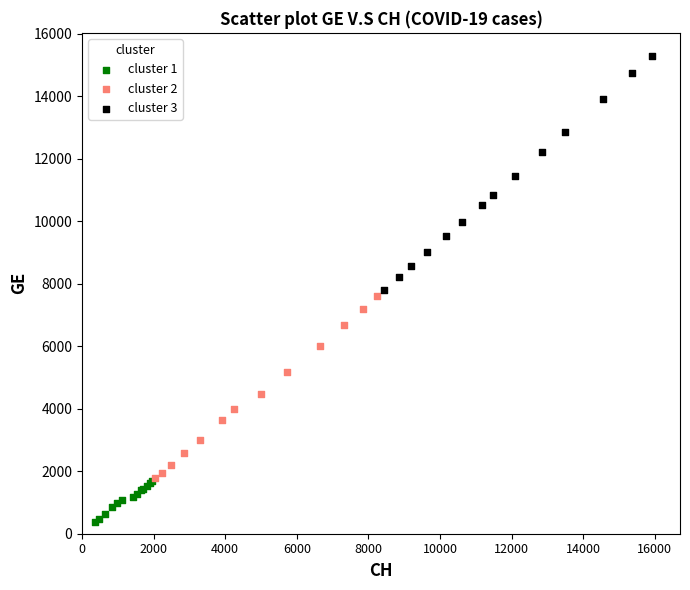

Which series reaches the maximum Y coordinate?

cluster 3